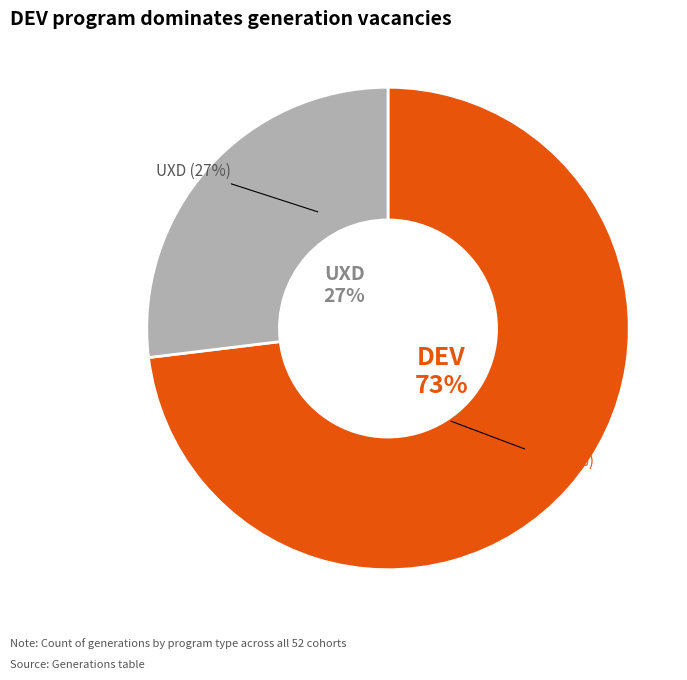

How many segments does this pie chart have?

2